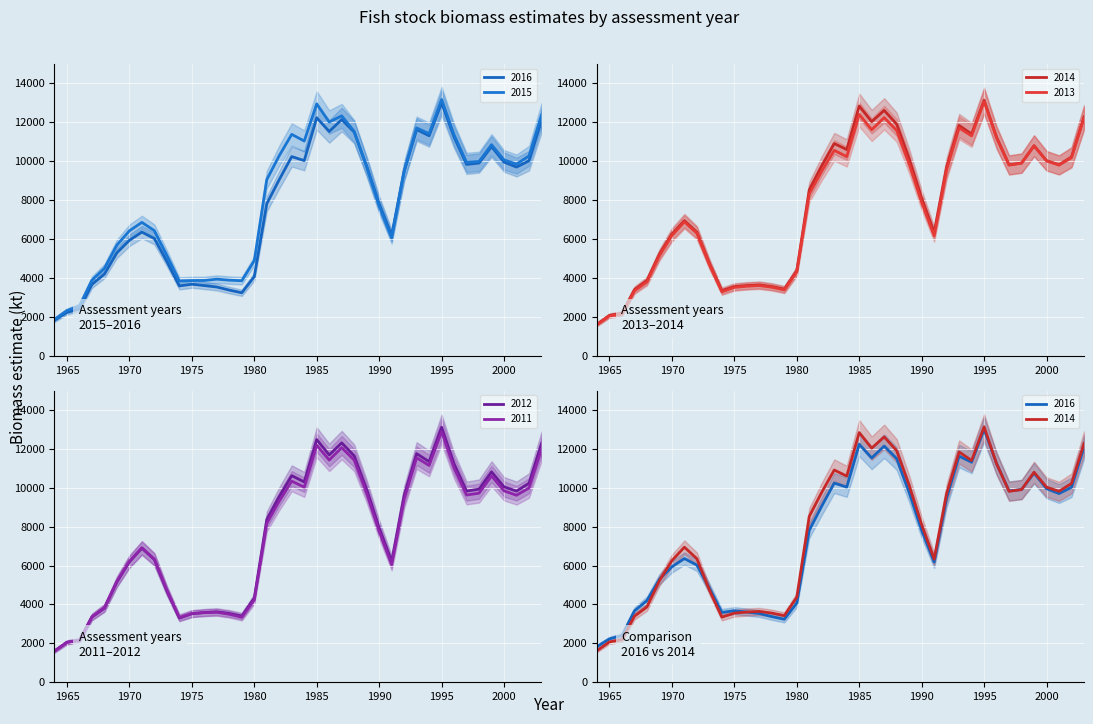

Where do 2015 and 2012 first cross each other?

1970 and 1971